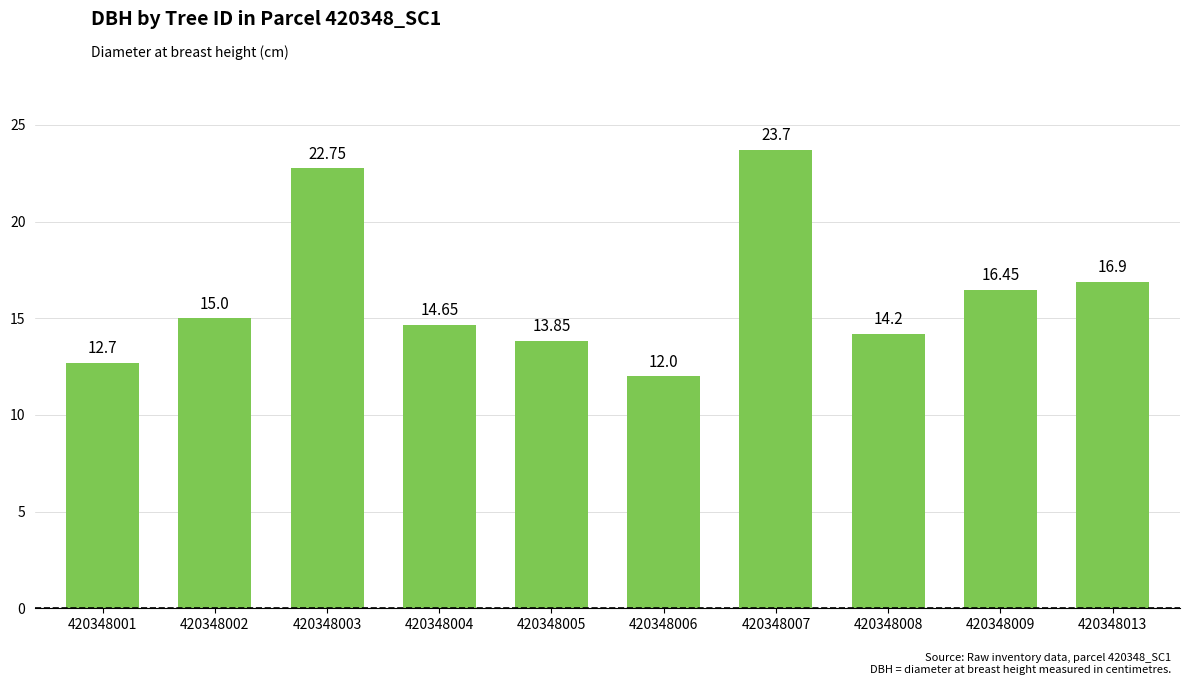

Which category has the highest value across all series?

420348007